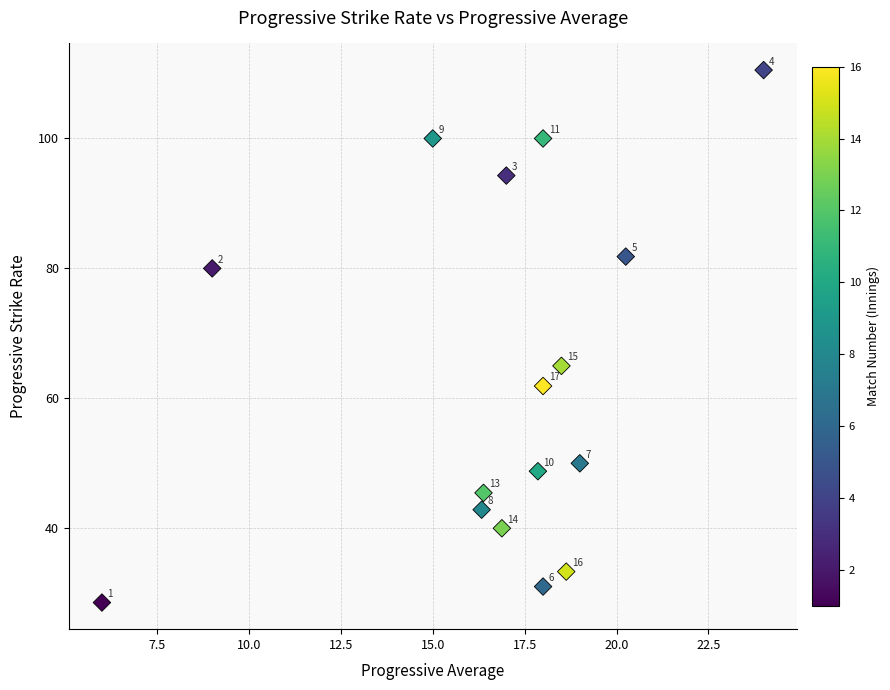

What Y value in the scatter plot is closest to 69?

65.0